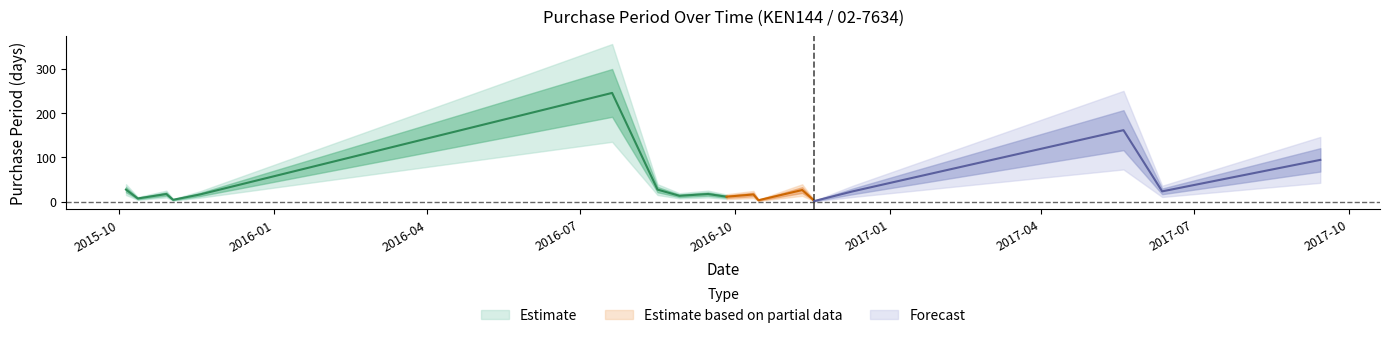

Rank the categories by value from lowest to highest.

2016-11-17, 2016-10-15, 2015-11-02, 2016-11-16, 2015-10-12, 2016-09-26, 2016-08-29, 2015-11-18, 2016-10-12, 2015-10-29, 2016-09-15, 2016-12-10, 2017-06-12, 2016-11-10, 2015-10-05, 2016-08-16, 2017-09-14, 2017-05-20, 2016-07-20